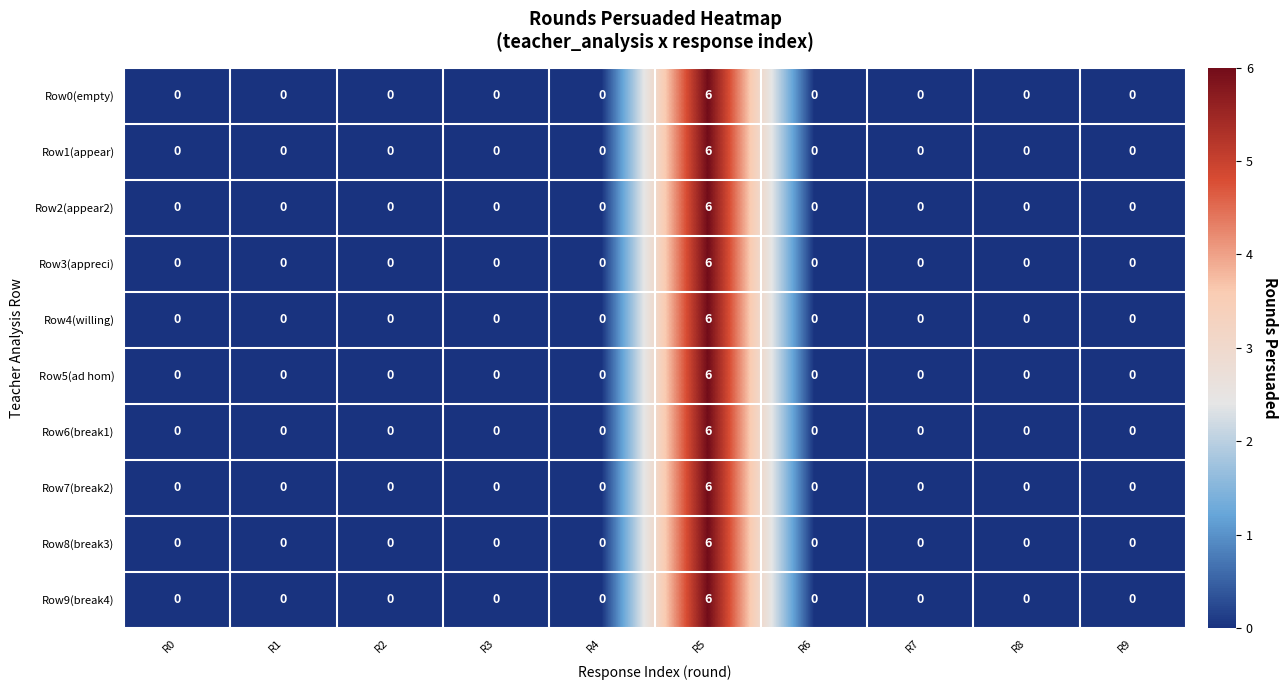

The value of Row0(empty) at R2 is 0. True or false?

True